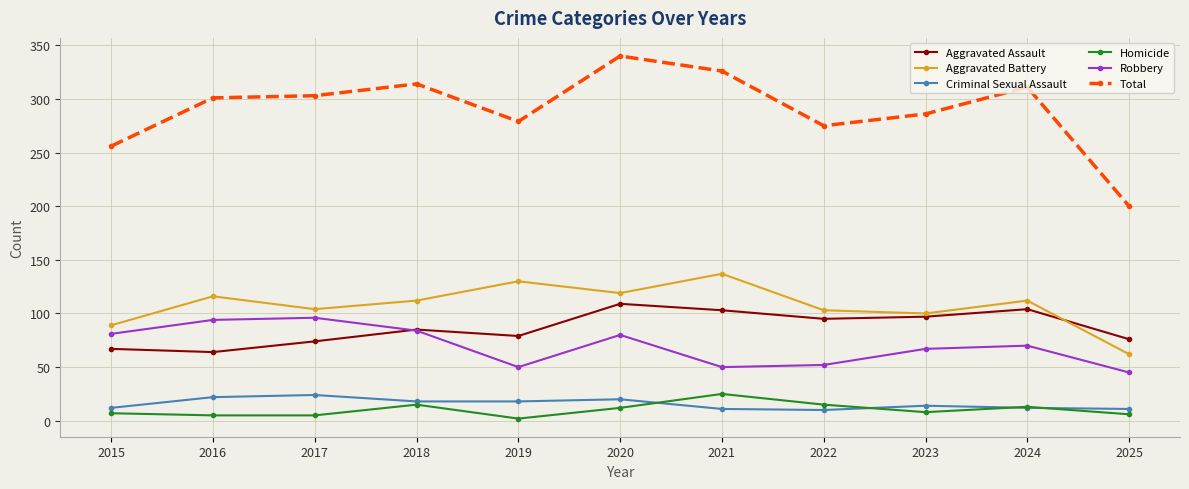

What is the sum of the Total values at 2021 and 2025?

526